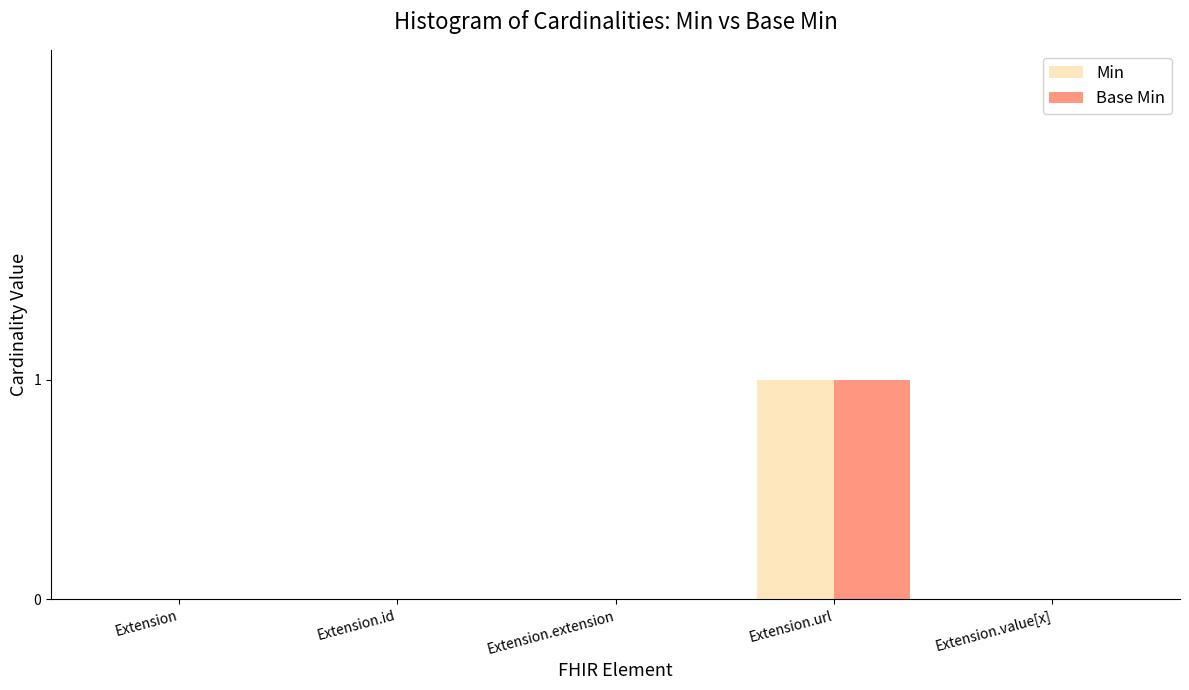

Is the value of Min at Extension.url greater than the value of Base Min at Extension?

Yes